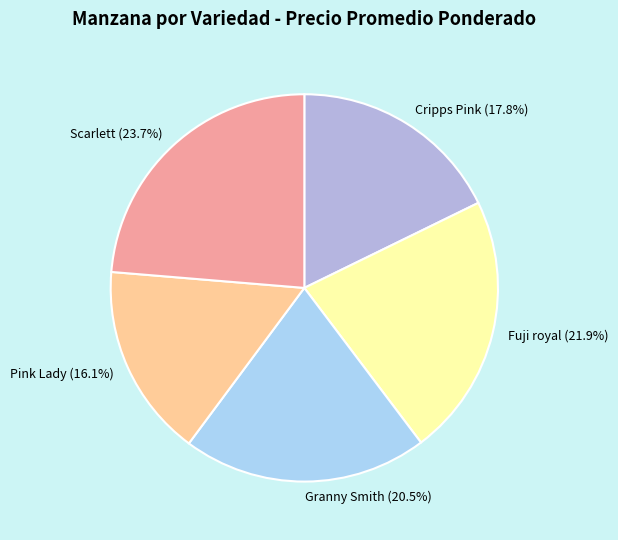

Does Pink Lady (16.1%) represent more than half of the total?

No